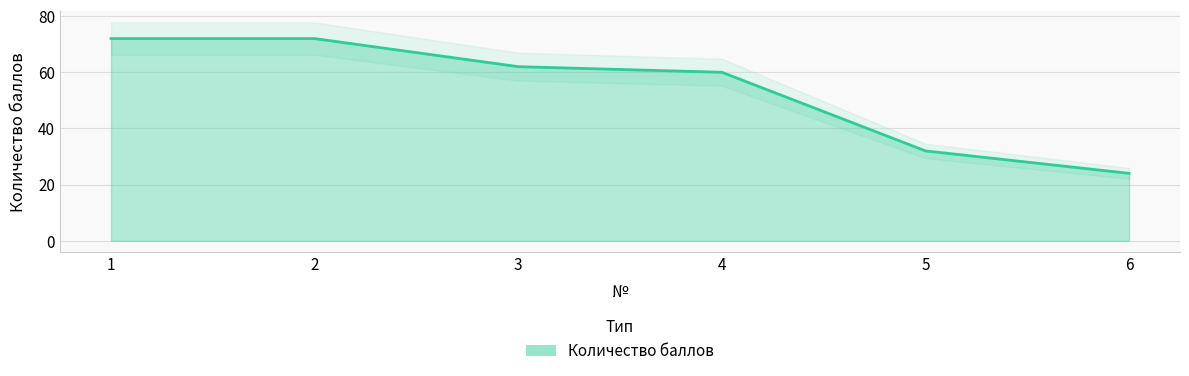

What is the difference between the maximum and minimum values?

48